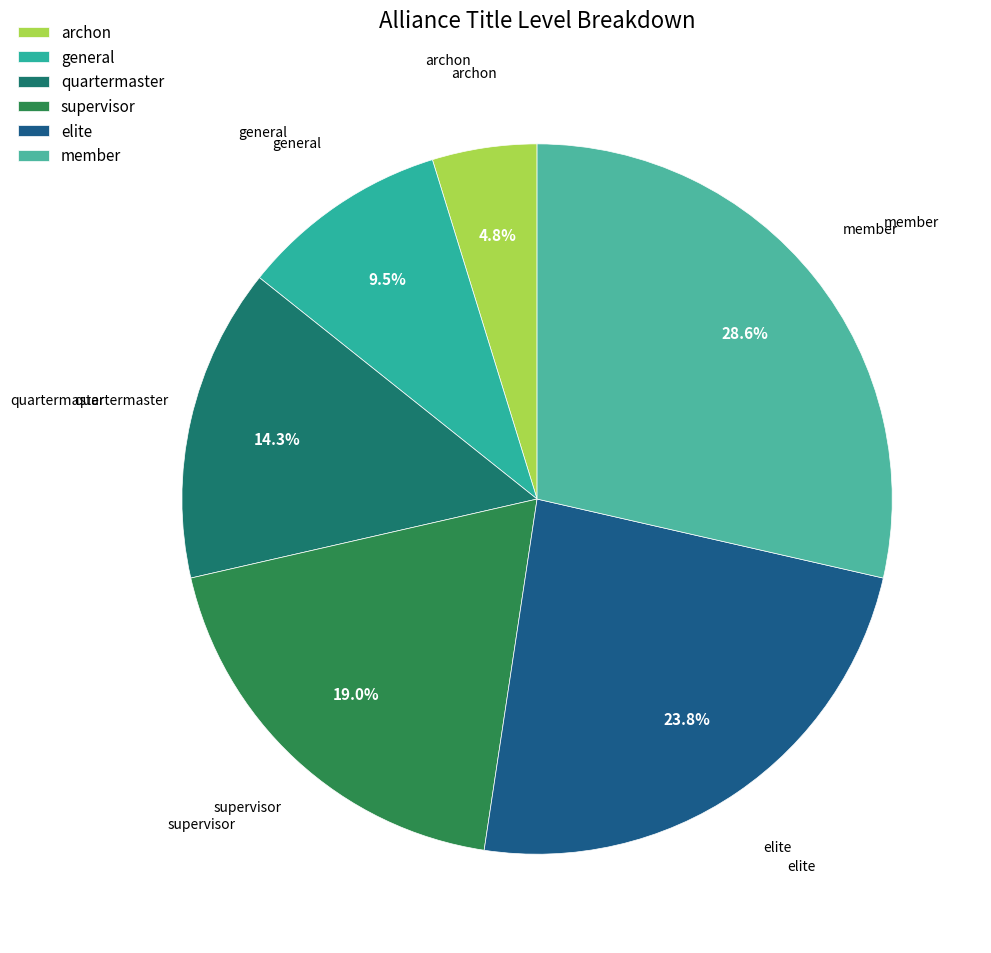

How many segments does this pie chart have?

6